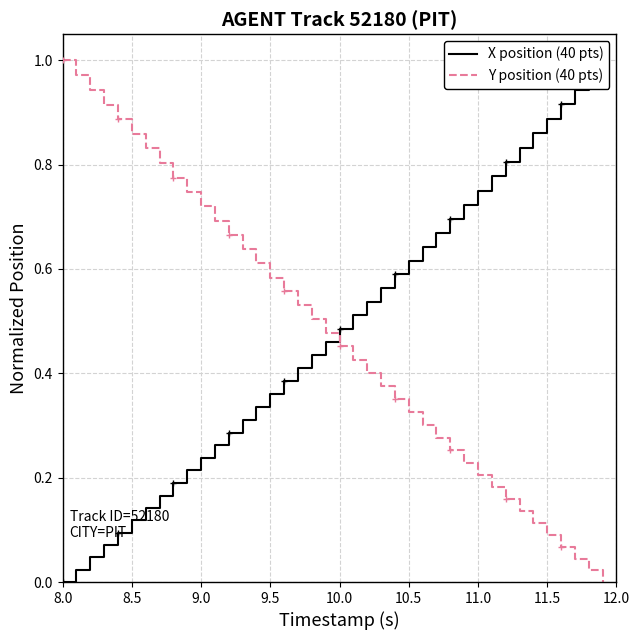

How many times do X position (40 pts) and Y position (40 pts) cross each other?

1